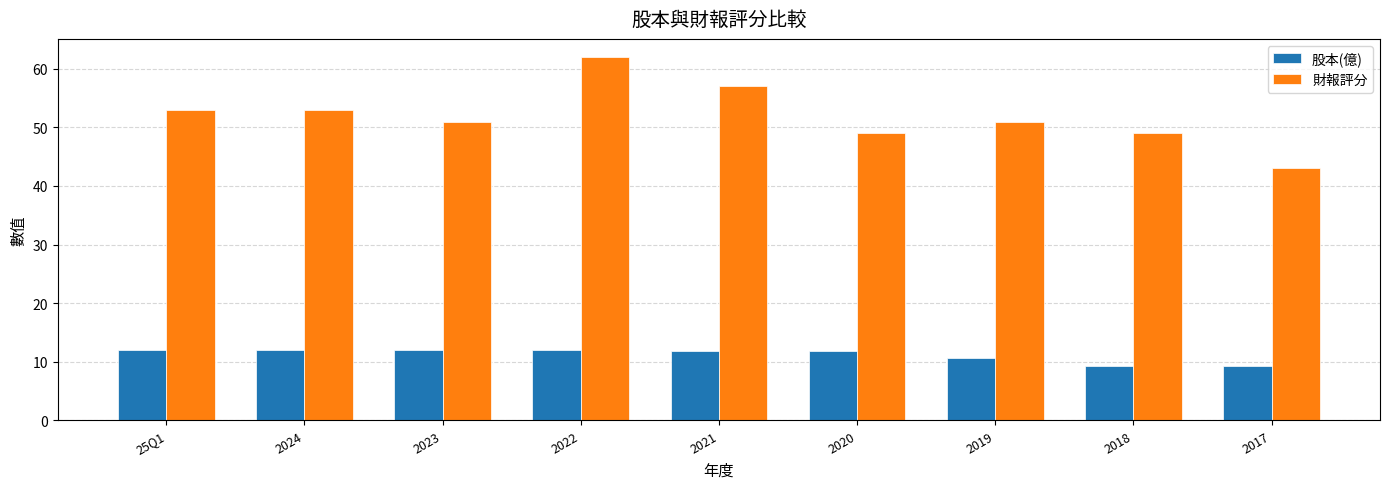

Rank the series by their maximum value, from highest to lowest.

財報評分, 股本(億)